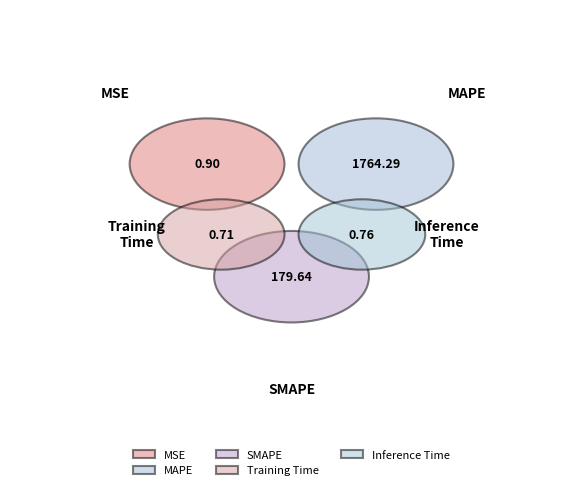

Combined, what portion of the pie is MSE and Inference Time?

0.1%